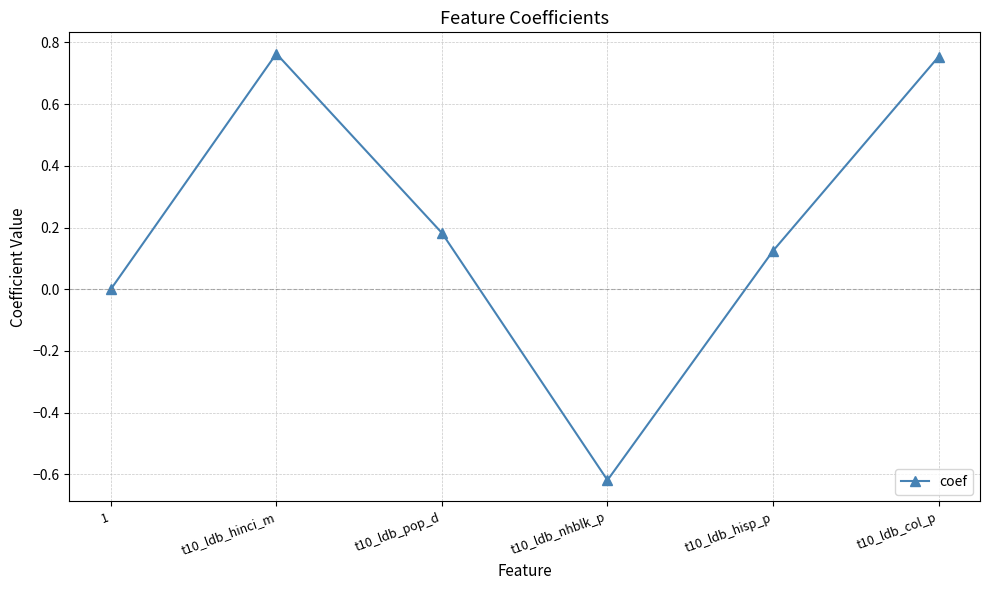

How many distinct data groups are displayed?

1